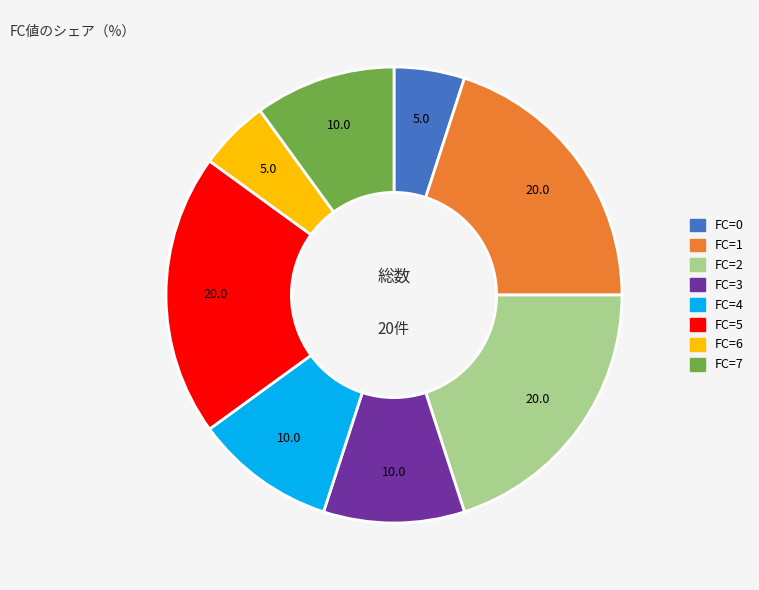

How many segments does this pie chart have?

8